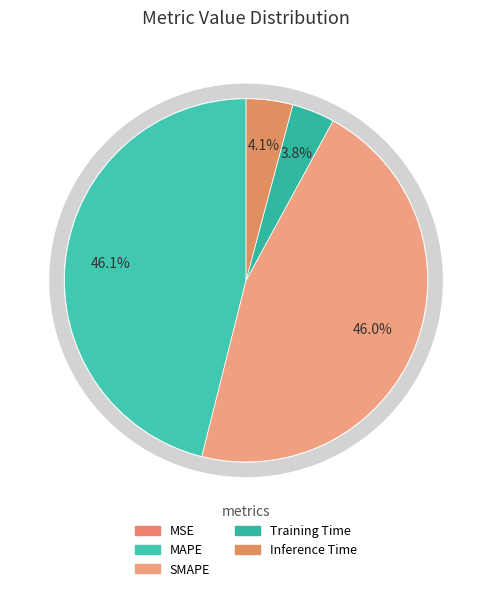

Is it true that MAPE is 52% of the pie?

False